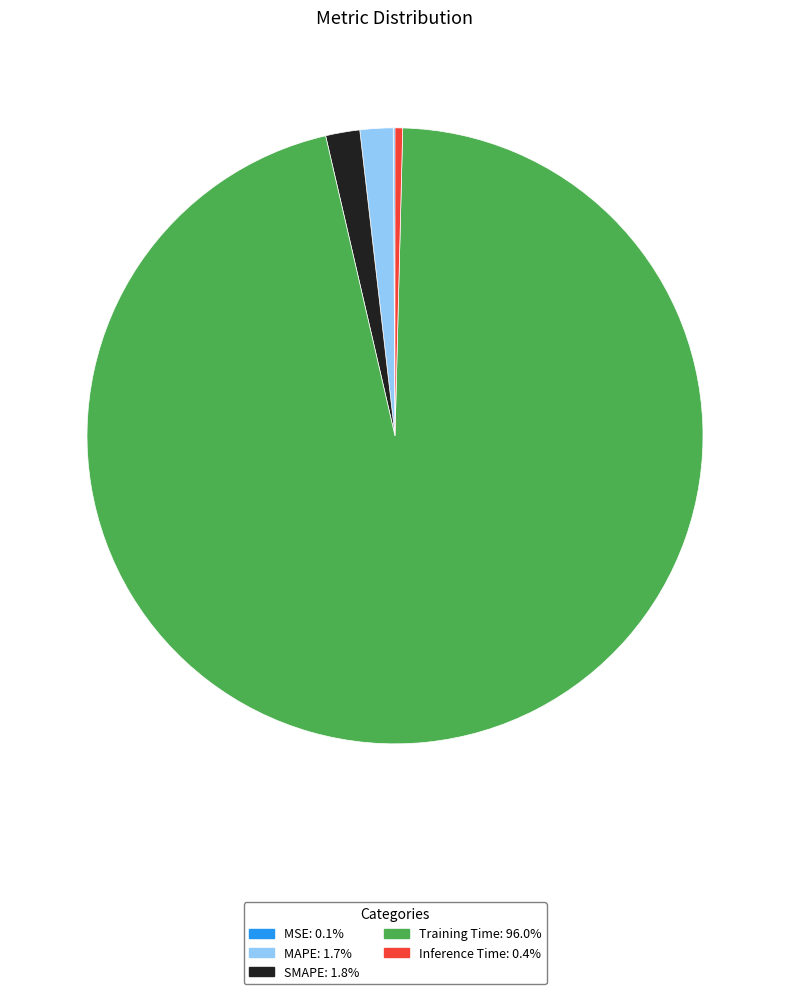

Which has a higher value, SMAPE or Training Time?

Training Time